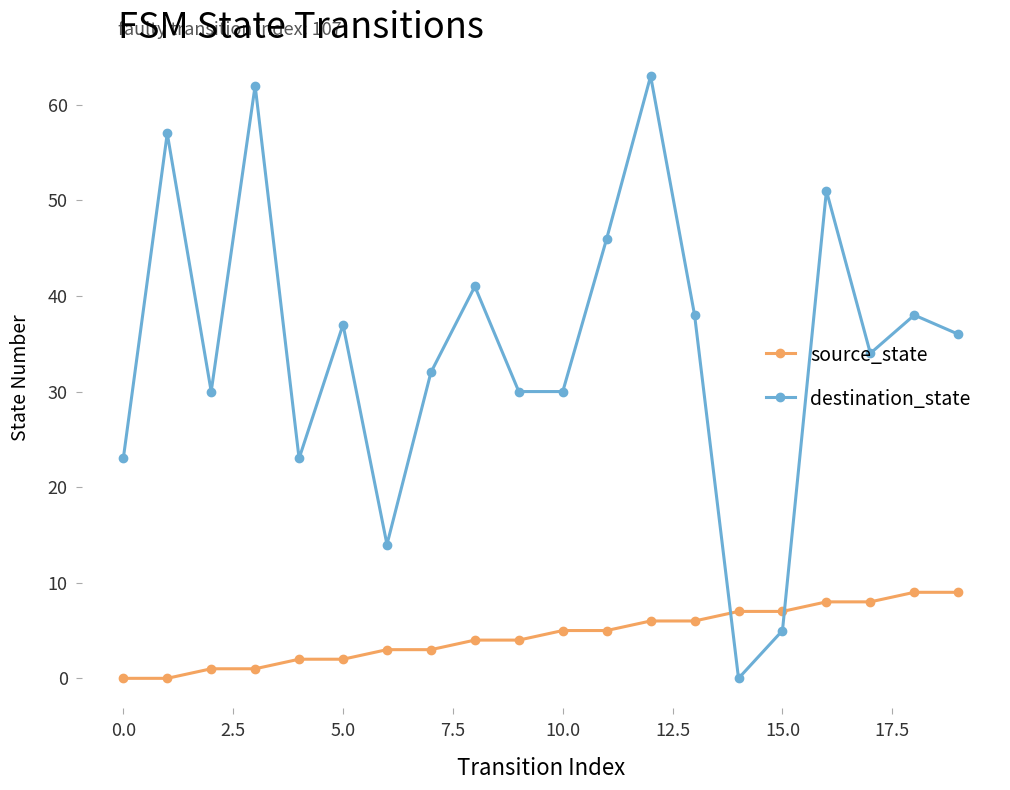

What is the maximum value for source_state?

9